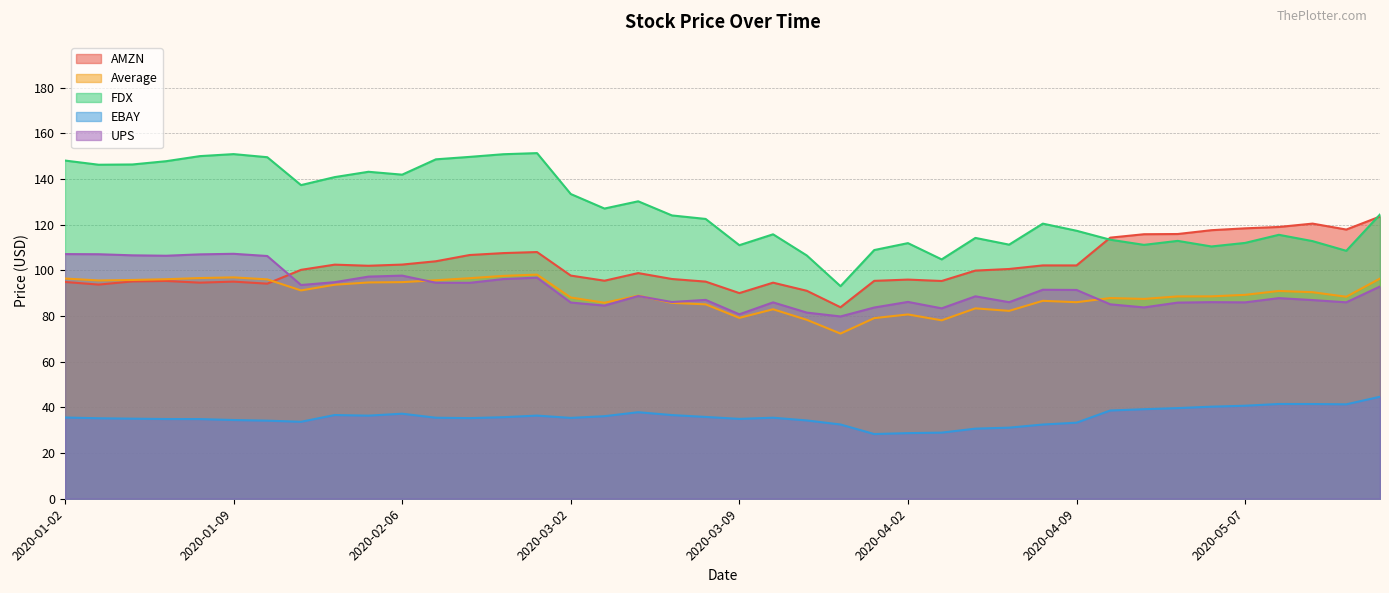

How many intersections are there between FDX and AMZN?

2